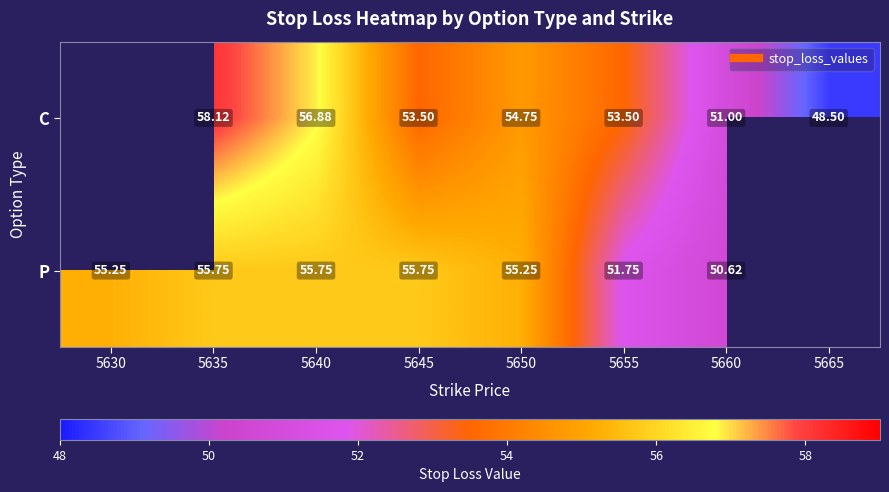

What is the maximum value shown in the chart?

58.1